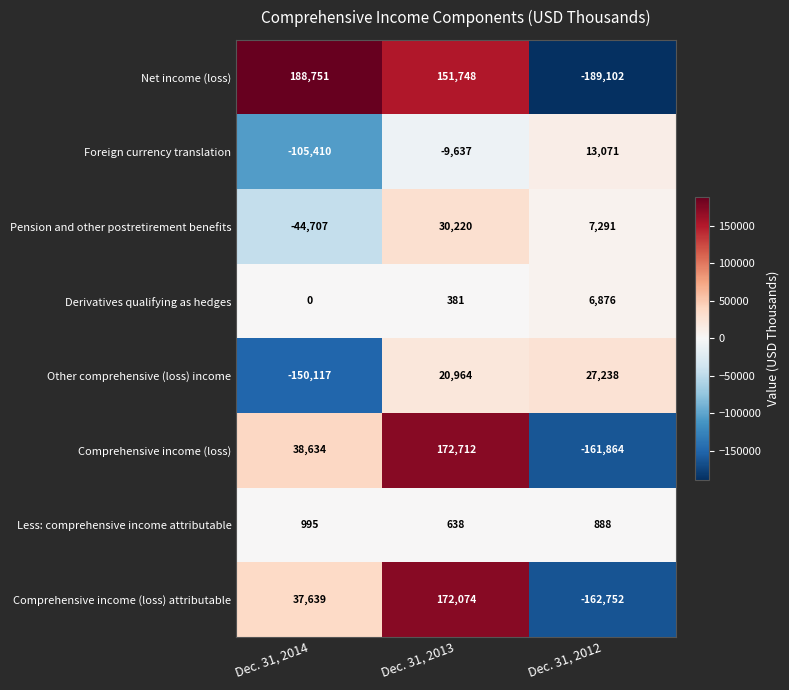

At how many categories does at least one series exceed 51689?

2